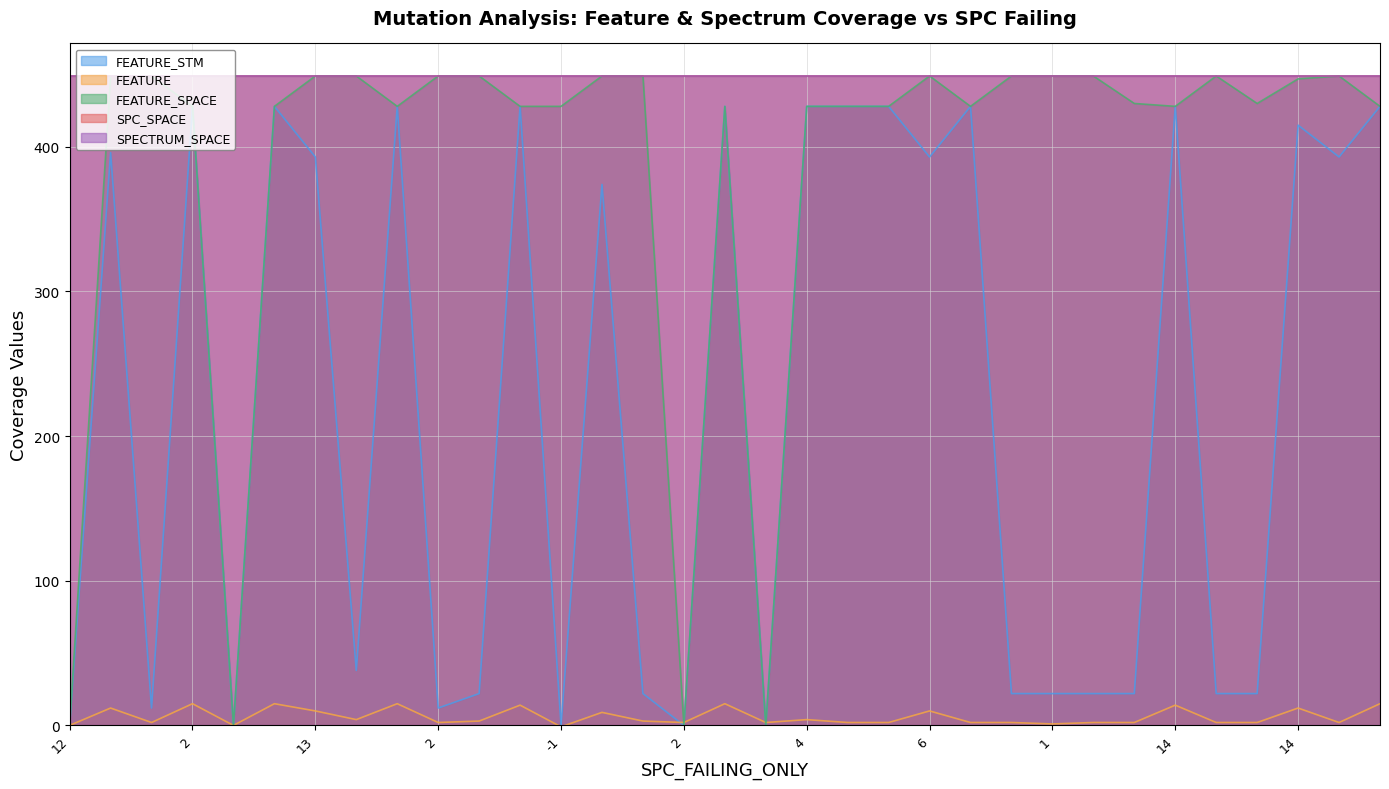

Does the chart display data point markers on the line(s)?

No